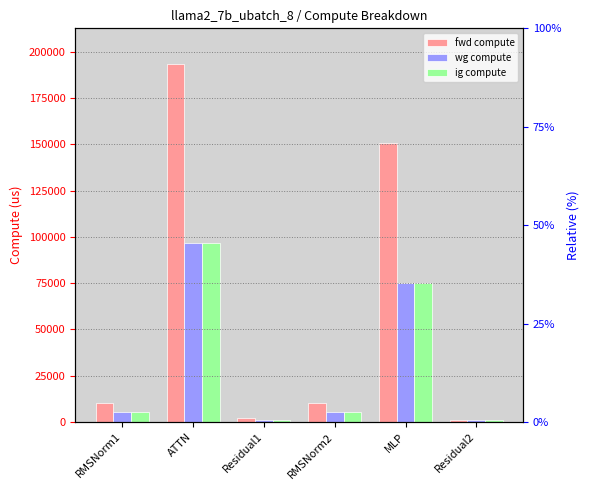

What is the smallest value displayed?

1212.6